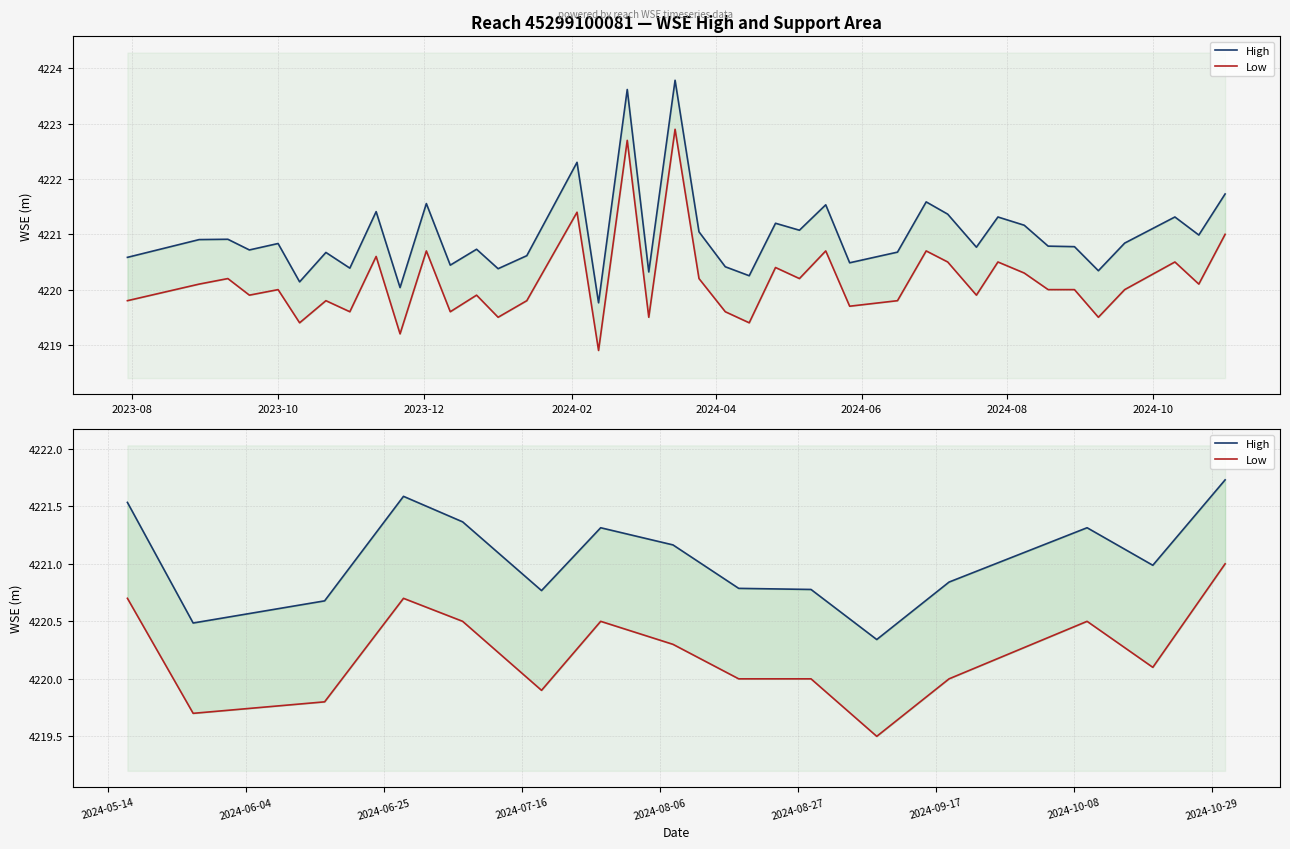

True or false: Low and High cross at least once.

False